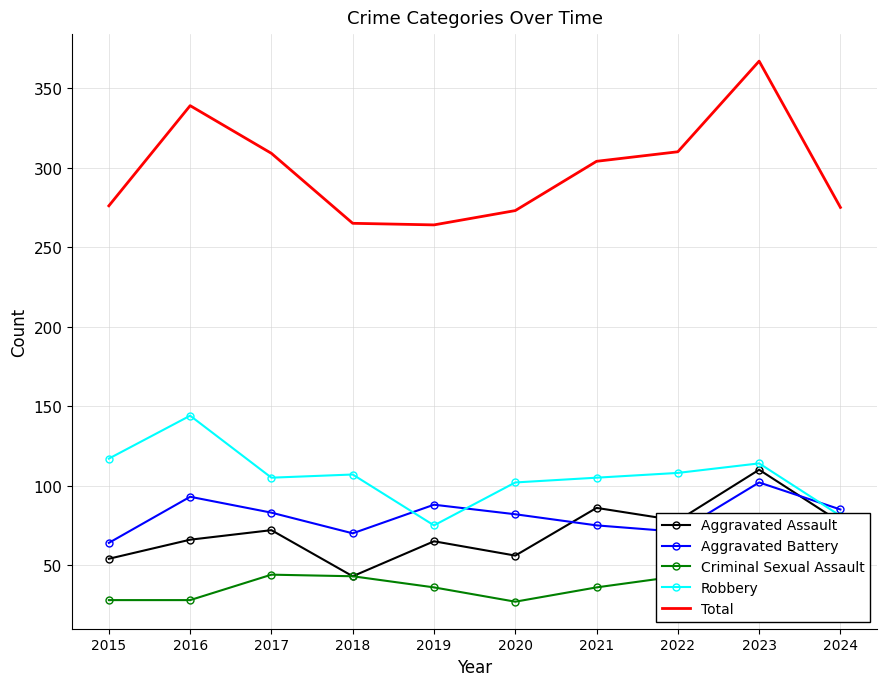

What is the total value across all series at 2024?

550